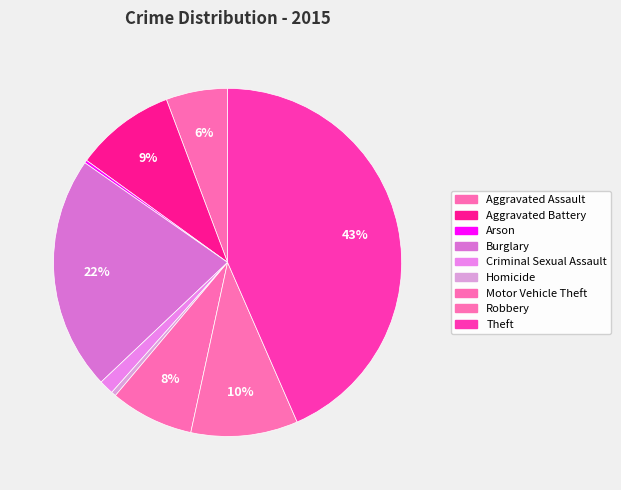

The Criminal Sexual Assault slice represents 1% of the pie. True or false?

True